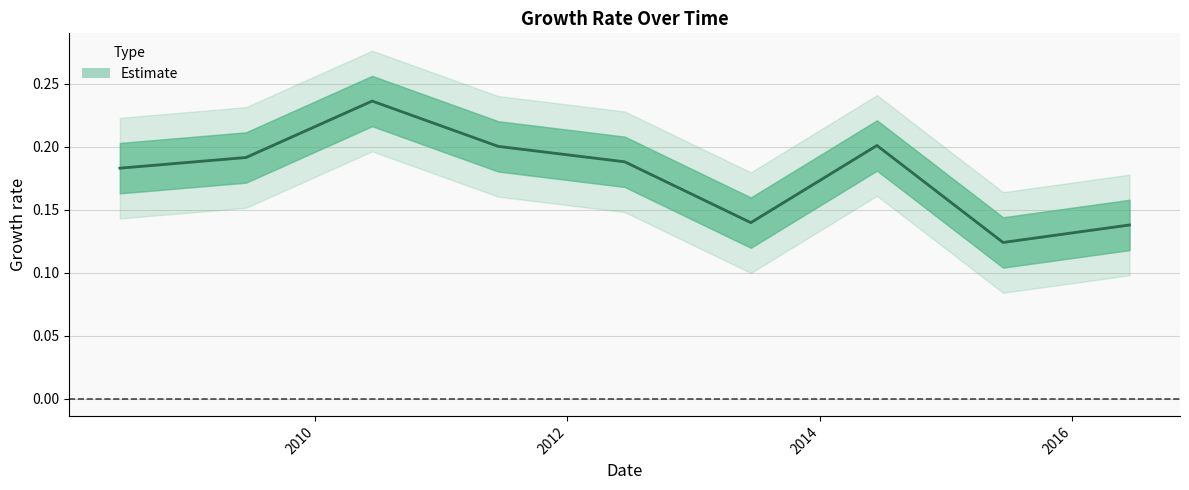

At which category does the data reach its first local peak?

2010-06-15